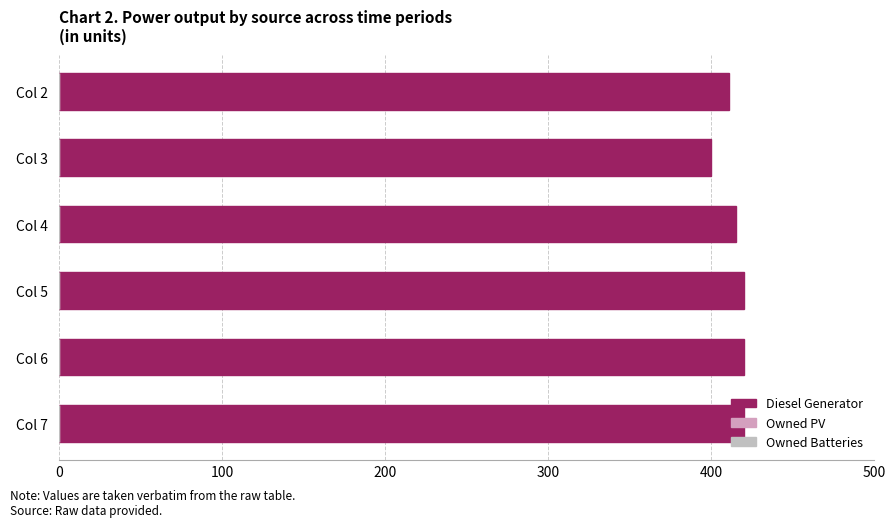

How many bars are there in total?

6